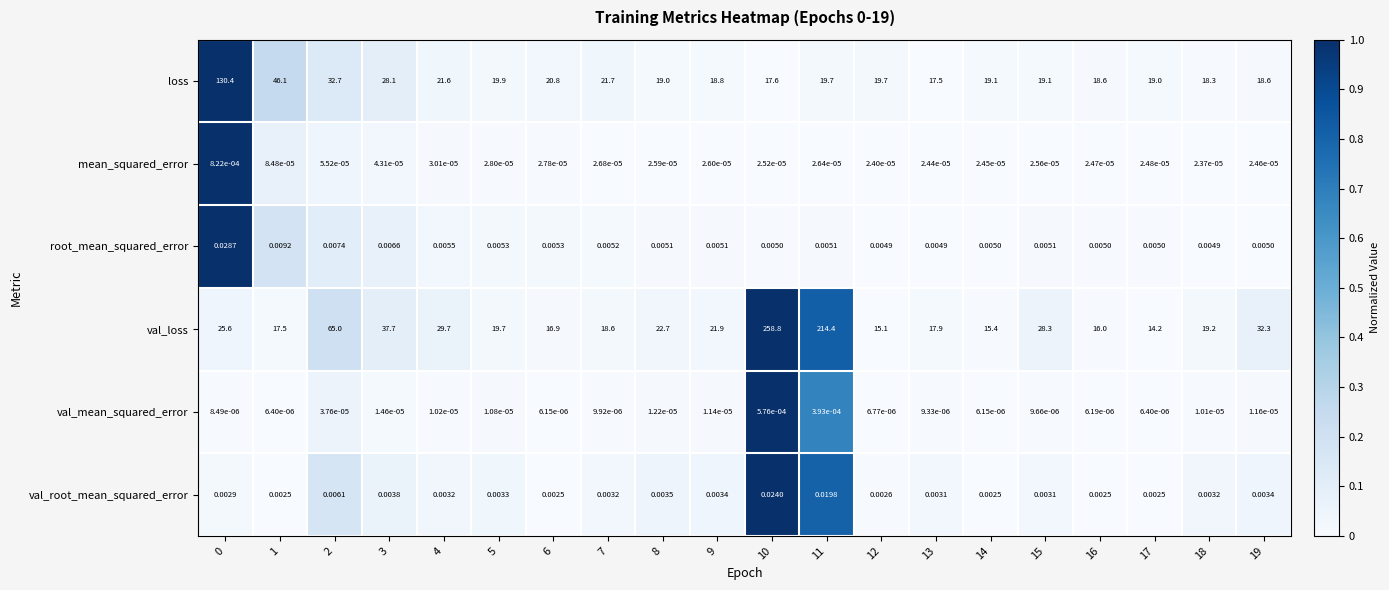

List the series in order of their peak value, highest first.

val_loss, loss, root_mean_squared_error, val_root_mean_squared_error, mean_squared_error, val_mean_squared_error